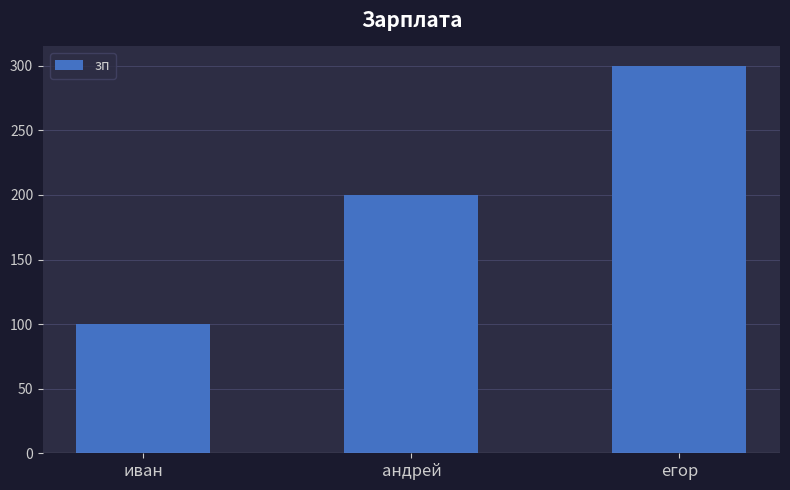

What value does the data have at егор, to the nearest 5?

300